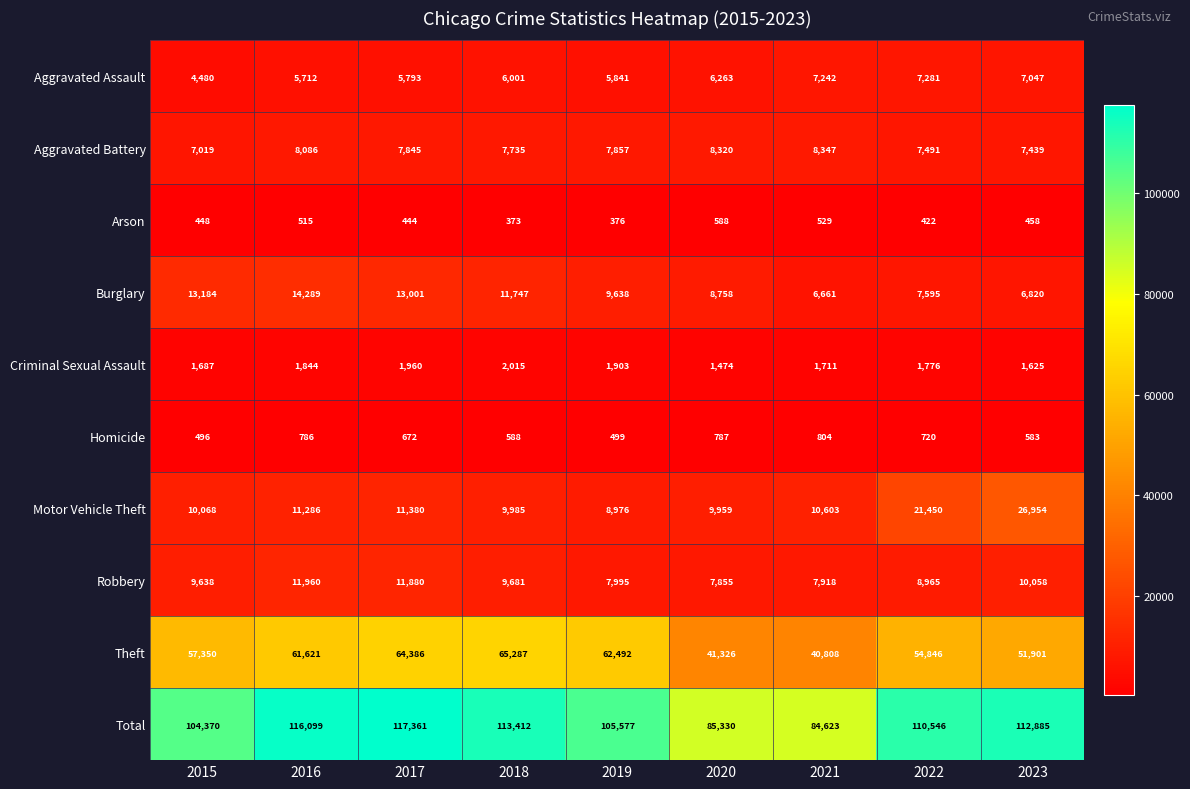

What is the difference between the maximum and minimum values in the Theft series?

24479